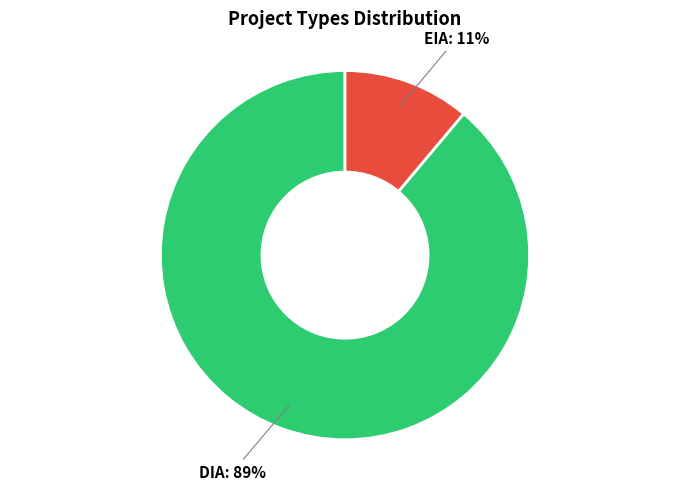

To the nearest percent, what is the difference between the largest and smallest slice percentages?

78%